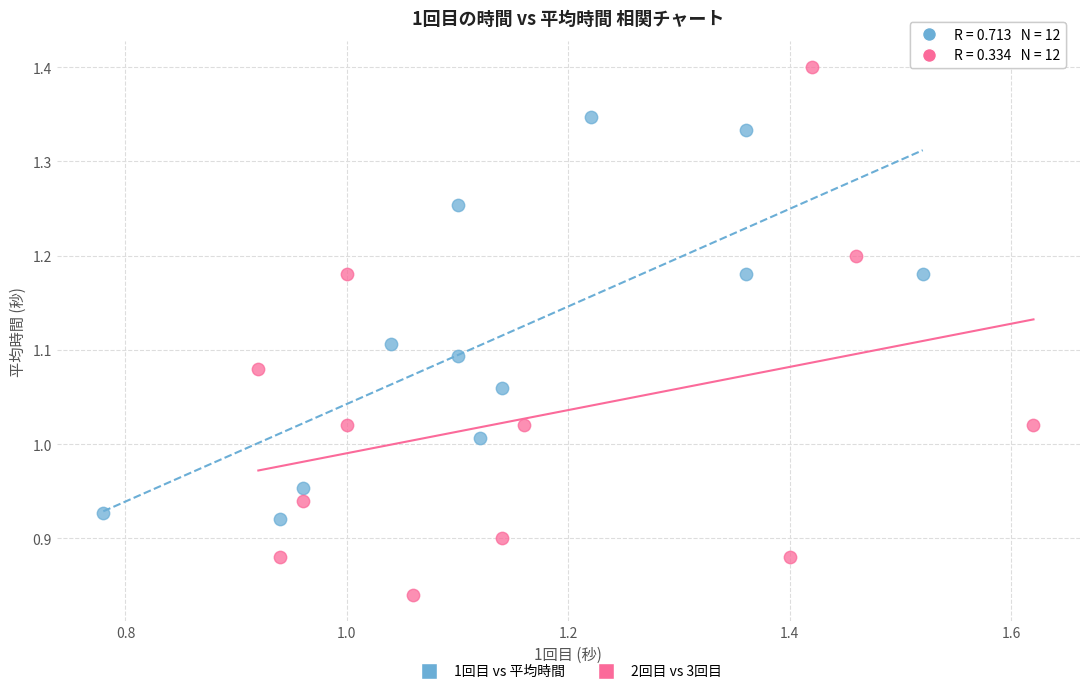

Which series reaches the maximum Y coordinate?

2回目 vs 3回目